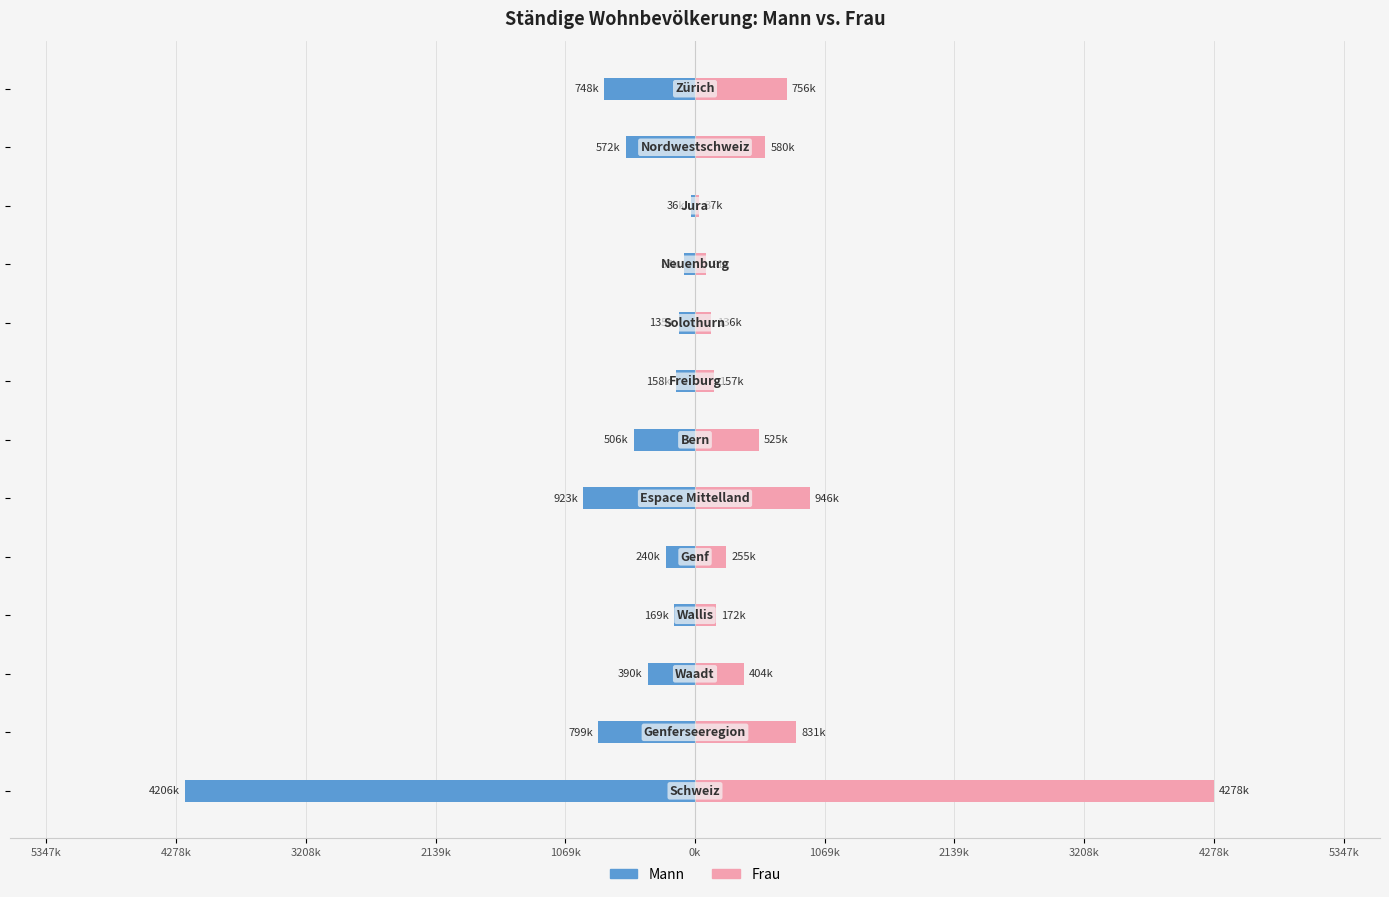

What is the value of the Frau bar at the 3rd from the left?

403625